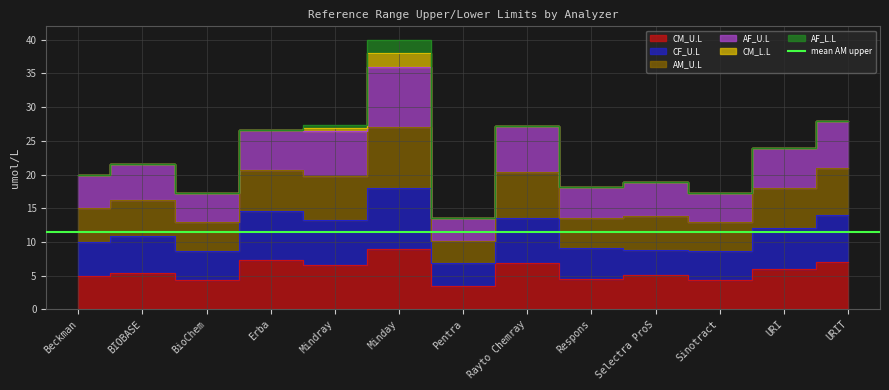

What position from the left is Pentra?

7